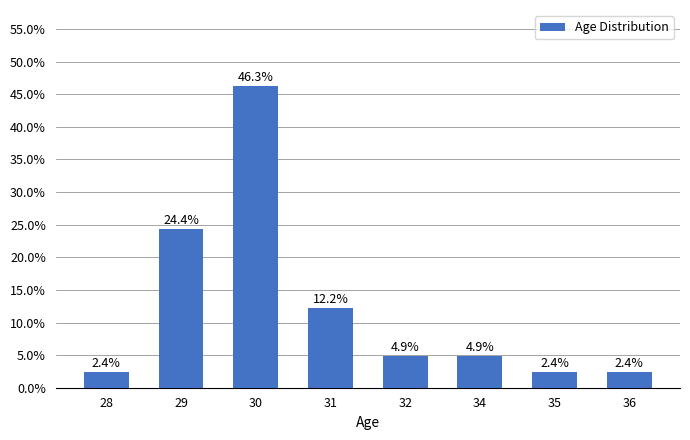

What is the minimum value shown in the chart?

2.4